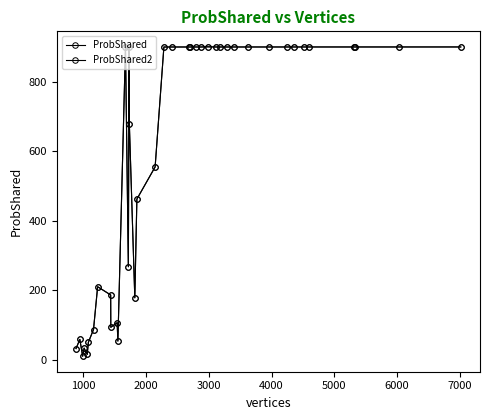

Is this an area chart (filled region under the line)?

No